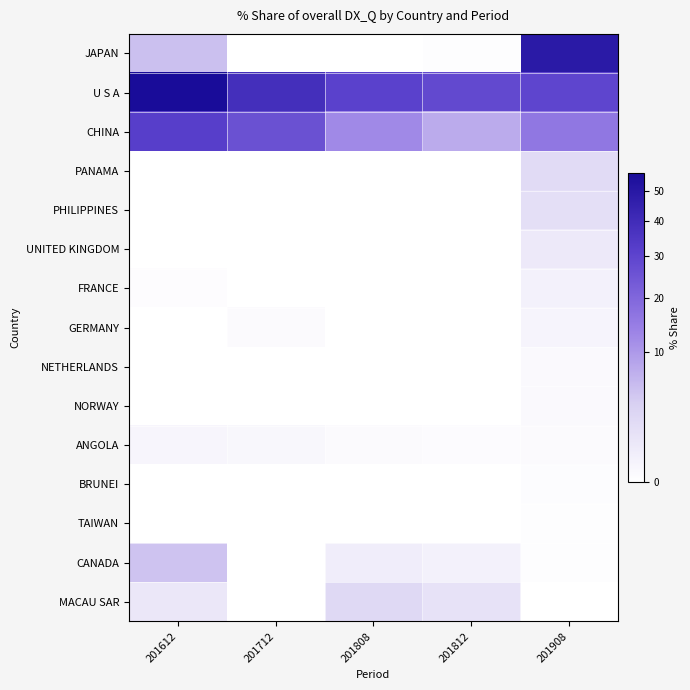

What is the spread (max minus min) of values at 201612?

56.1